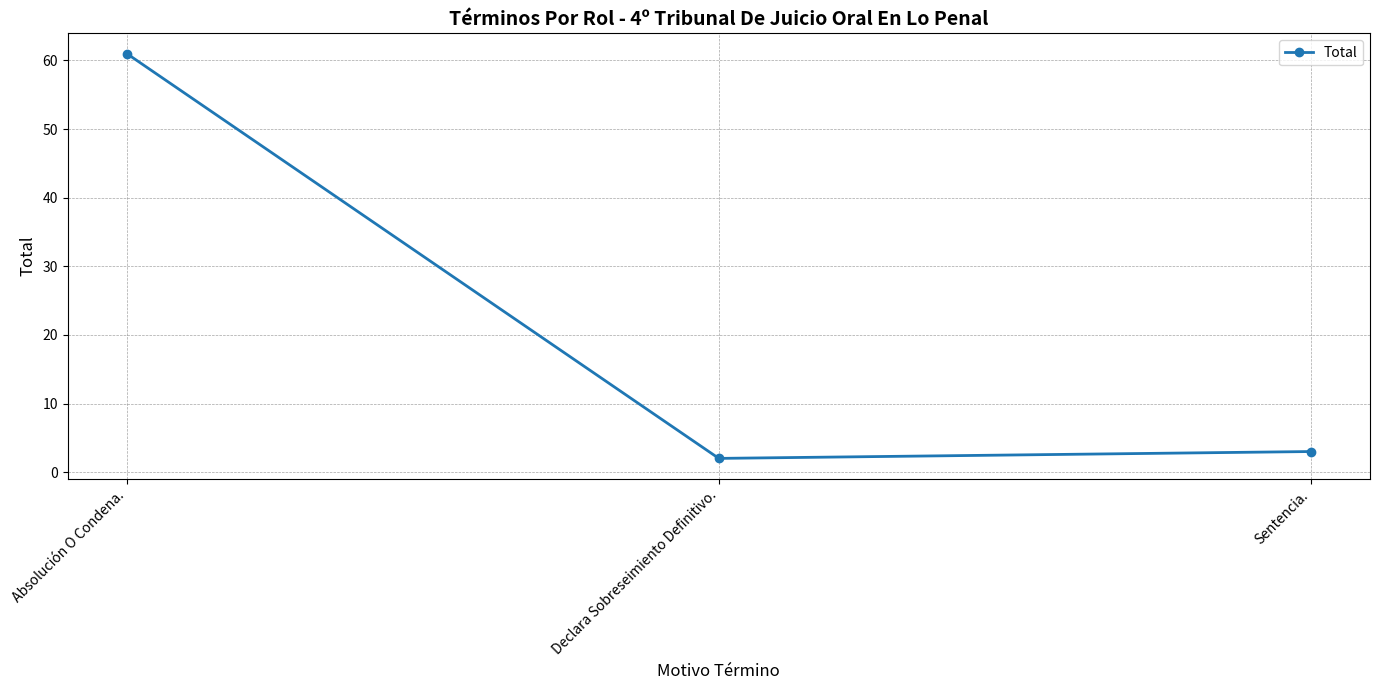

Reading left to right, extract all data points from this chart.

61	2	3